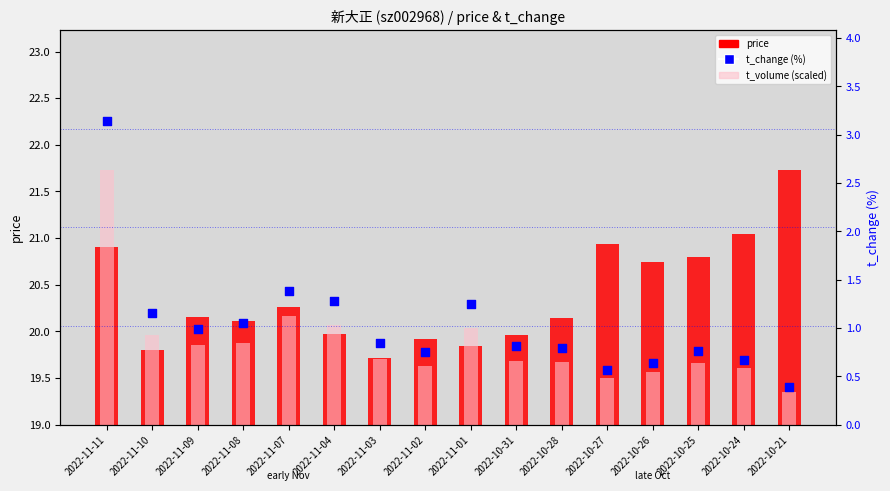

Which series reaches the maximum Y coordinate?

t_change (%)